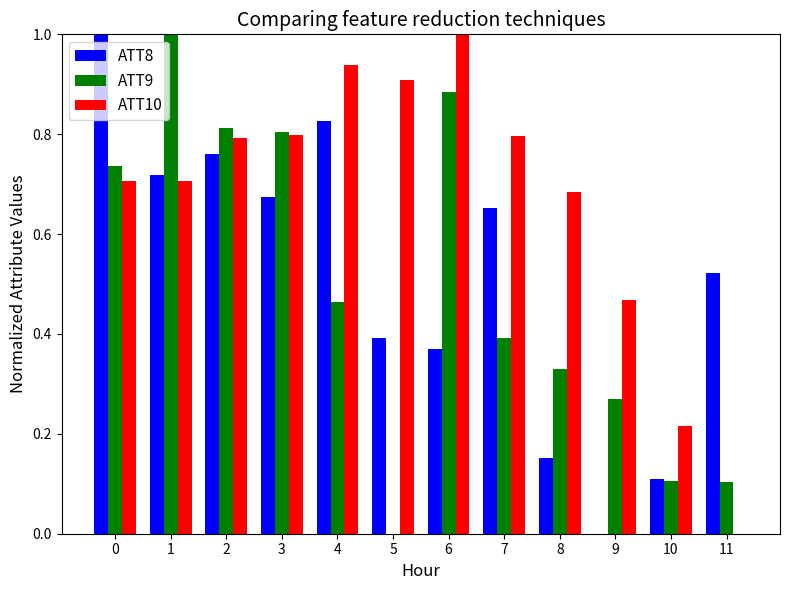

Which series has the largest total across all categories?

ATT10